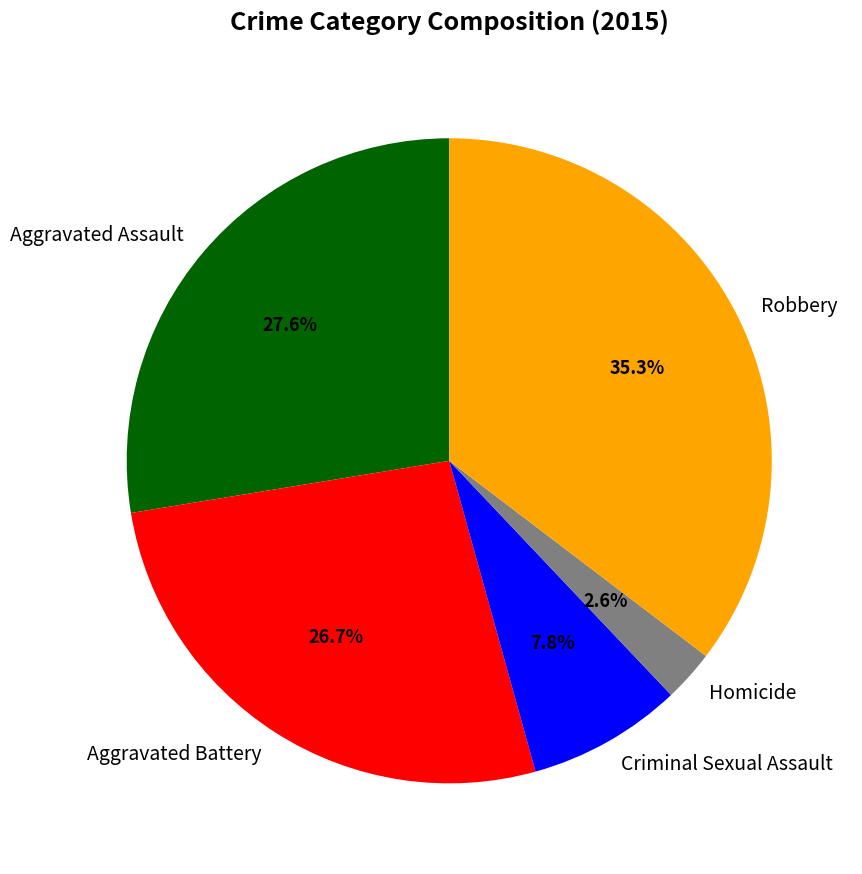

How many slices are in this pie chart?

5